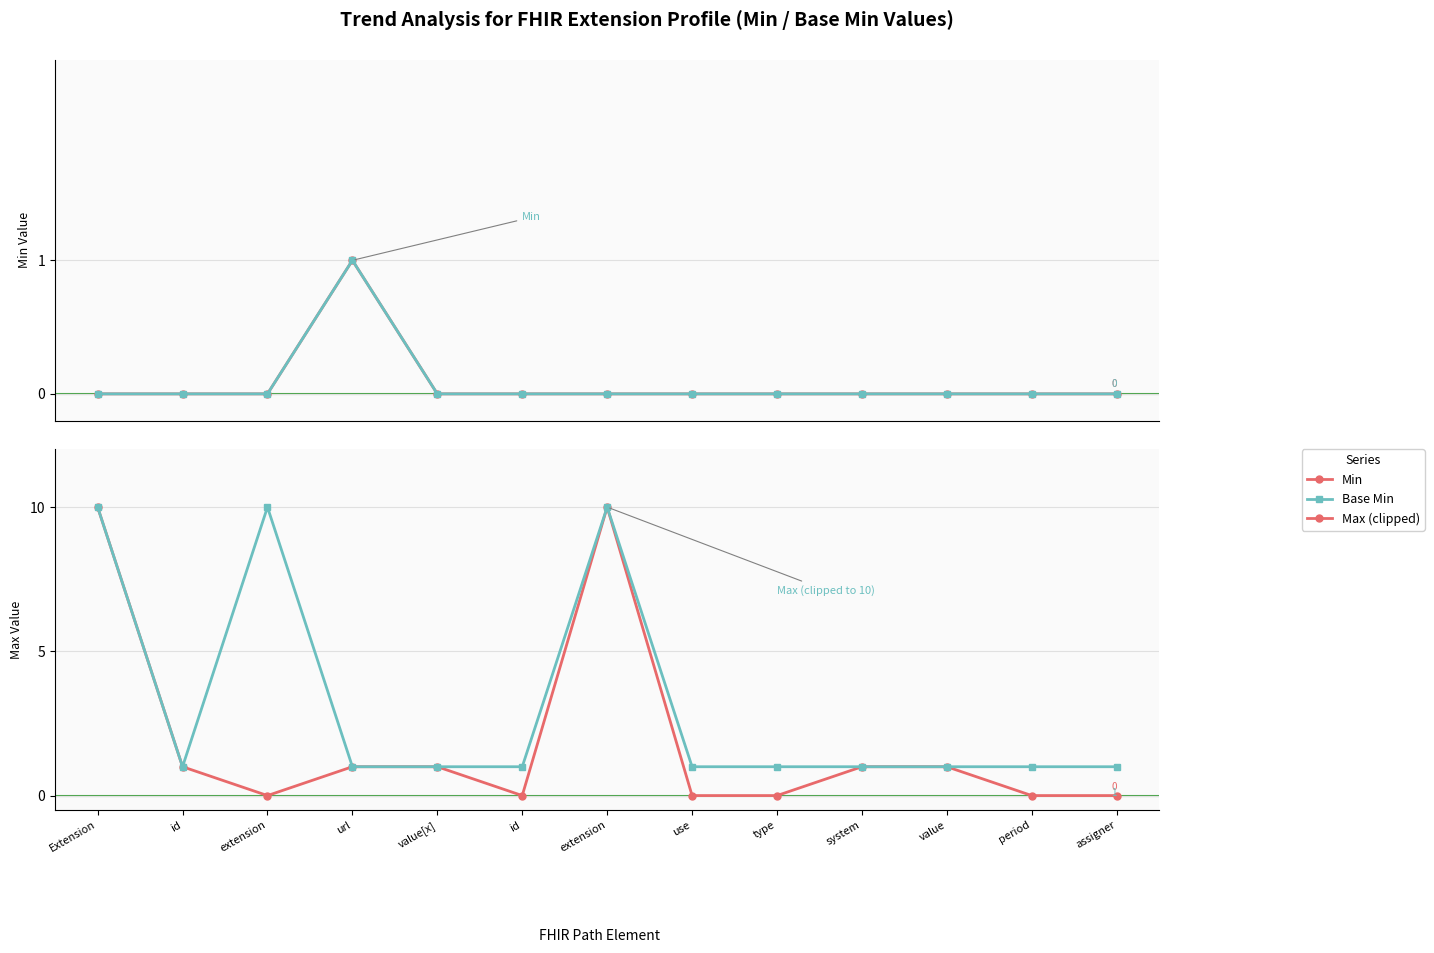

Reading right to left, list all the values displayed in this chart.

Min: 0	0	0	0	0	0	0	0	0	1	0	0	0
Base Min: 0	0	0	0	0	0	0	0	0	1	0	0	0
Max (clipped): 0	0	1	1	0	0	10	0	1	1	0	1	10
Base Max (clipped): 1	1	1	1	1	1	10	1	1	1	10	1	10